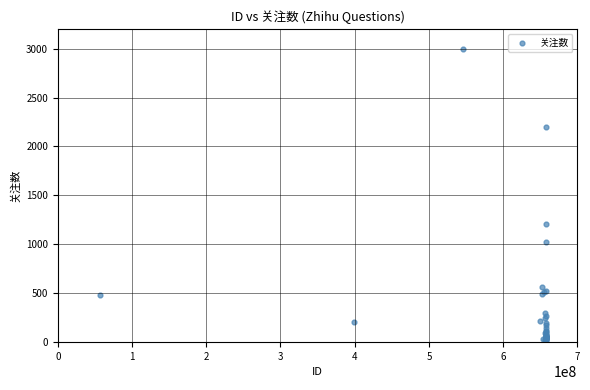

What Y value in the scatter plot is closest to 1509?

1208